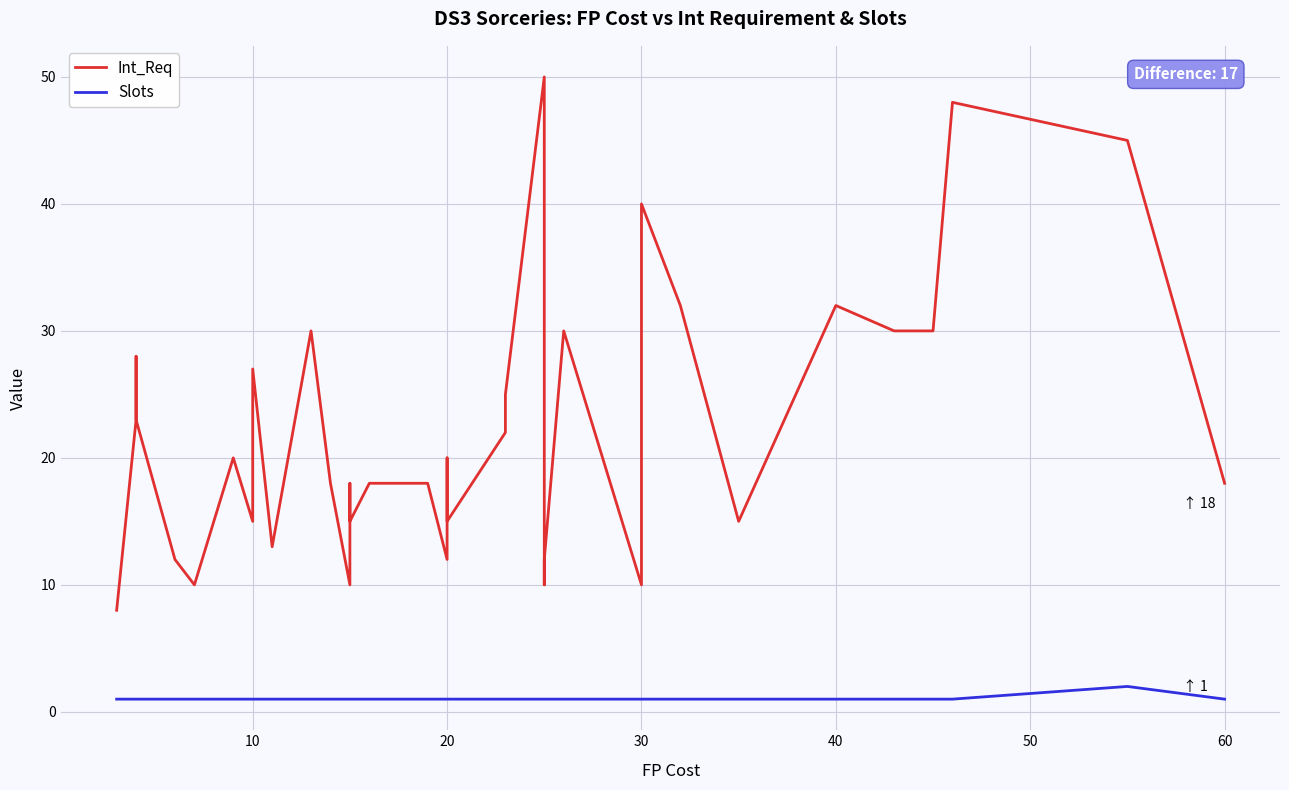

True or false: Slots has more than 1 points higher than both neighbors.

False